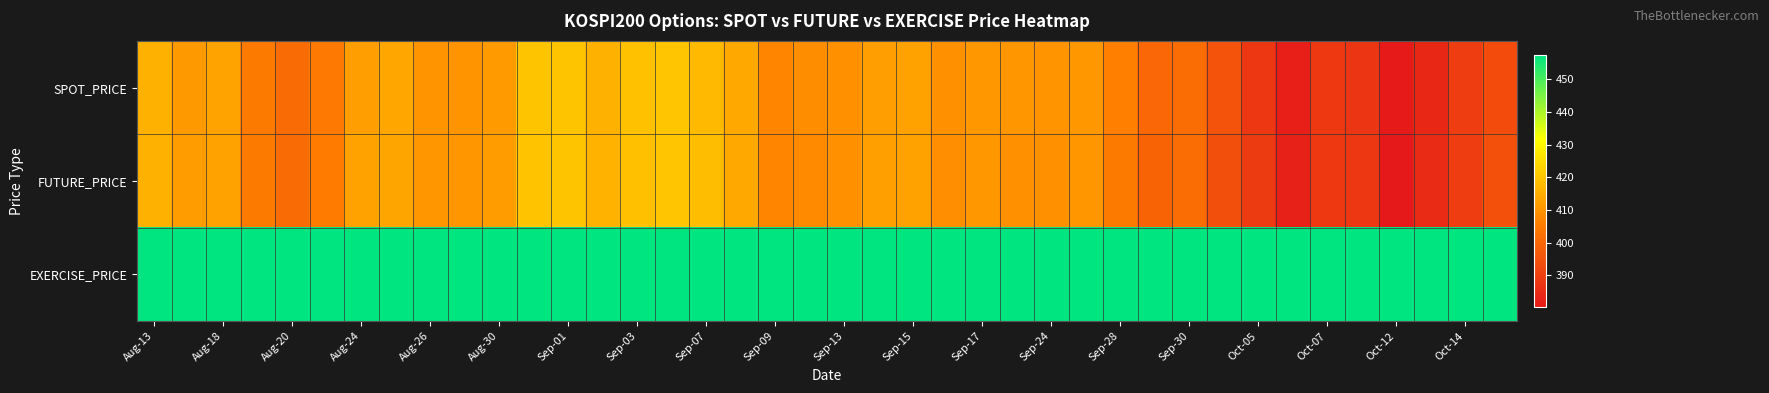

Reading left to right, list all the values displayed in this chart.

SPOT_PRICE: 416.1	411.3	413.4	405.0	400.8	404.6	412.5	413.9	410.4	410.2	411.5	419.8	419.9	415.9	419.2	420.4	417.8	414.5	407.3	408.7	409.7	412.4	412.9	409.2	411.0	410.5	409.8	411.0	406.2	400.1	401.3	394.8	388.0	381.9	388.1	387.4	380.7	384.1	389.6	393.2
FUTURE_PRICE: 416.1	411.8	413.1	404.9	400.9	405.1	413.0	413.4	410.5	410.6	411.9	419.5	419.8	416.6	419.1	420.1	418.5	414.5	407.4	408.2	409.7	412.6	413.0	409.1	410.8	409.6	409.2	410.7	404.9	399.1	401.5	393.6	388.8	382.4	388.2	388.1	380.2	384.6	389.4	394.6
EXERCISE_PRICE: 457.5	457.5	457.5	457.5	457.5	457.5	457.5	457.5	457.5	457.5	457.5	457.5	457.5	457.5	457.5	457.5	457.5	457.5	457.5	457.5	457.5	457.5	457.5	457.5	457.5	457.5	457.5	457.5	457.5	457.5	457.5	457.5	457.5	457.5	457.5	457.5	457.5	457.5	457.5	457.5